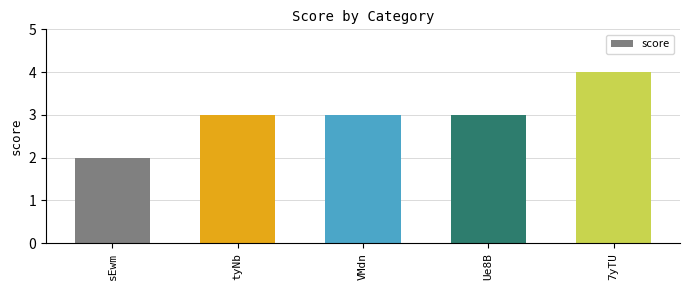

Reading right to left, extract all data points from this chart.

4	3	3	3	2